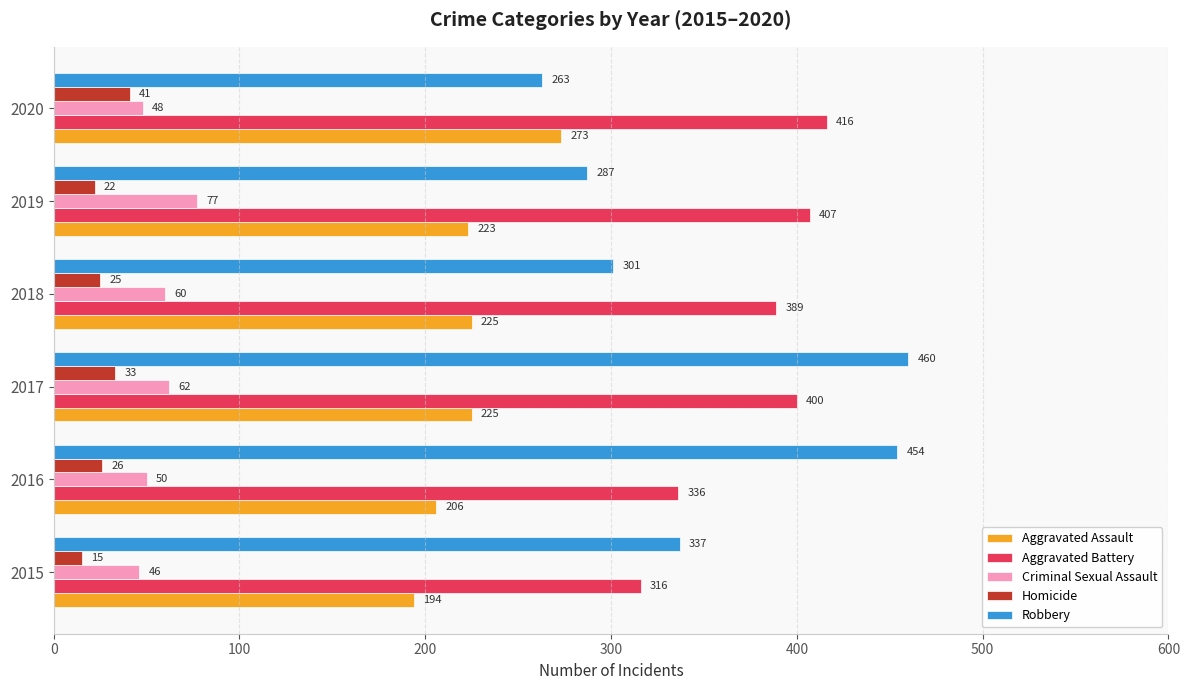

At how many categories does at least one series exceed 58?

6